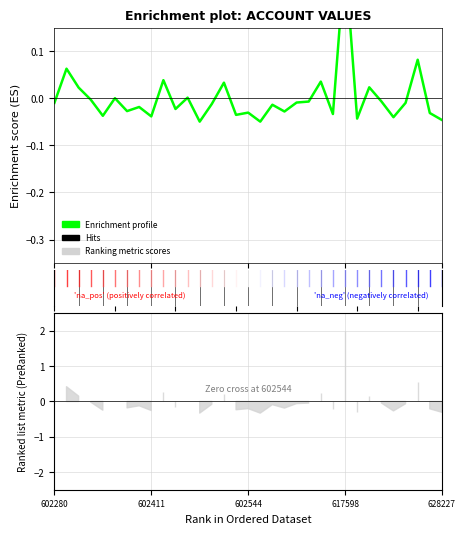

Is it true that the value at 616411 is -0.0?

False